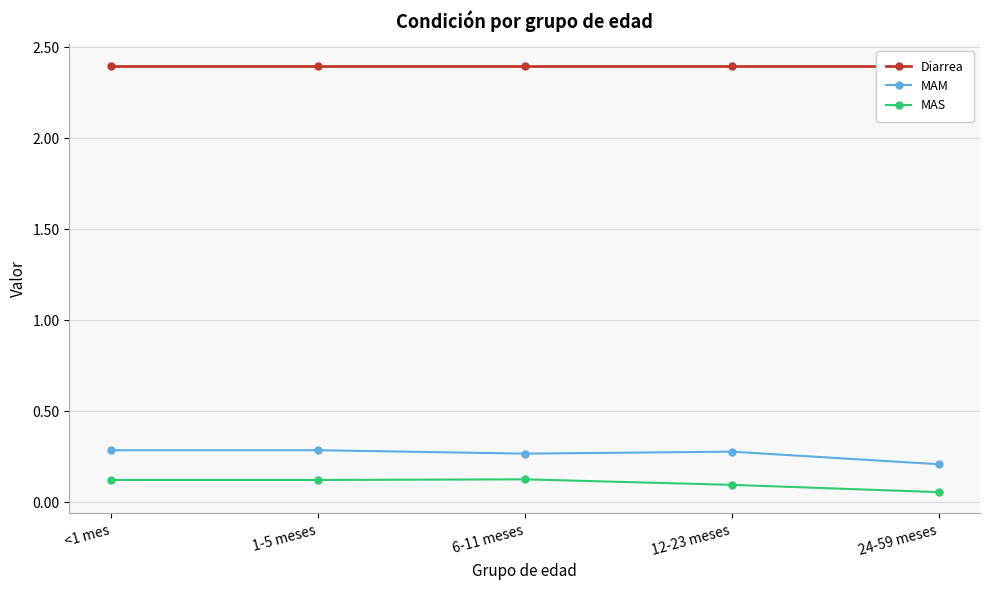

What position from the right is 12-23 meses?

2